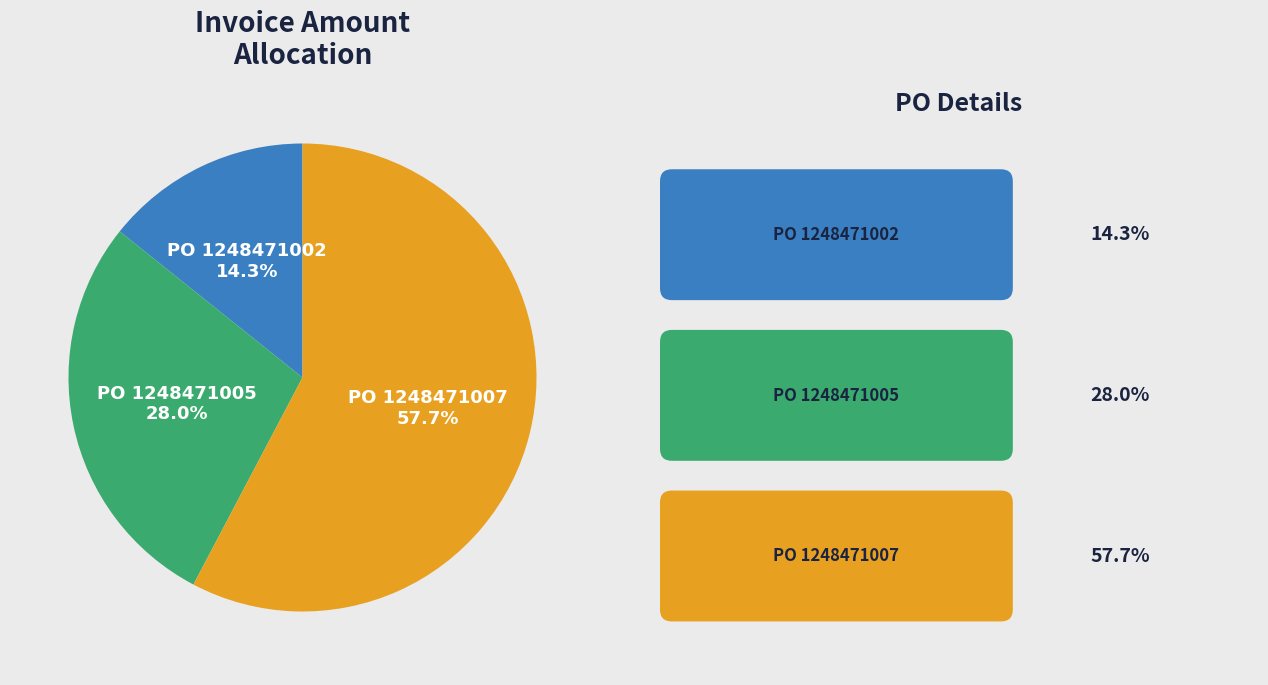

Is there a majority slice in this chart?

Yes